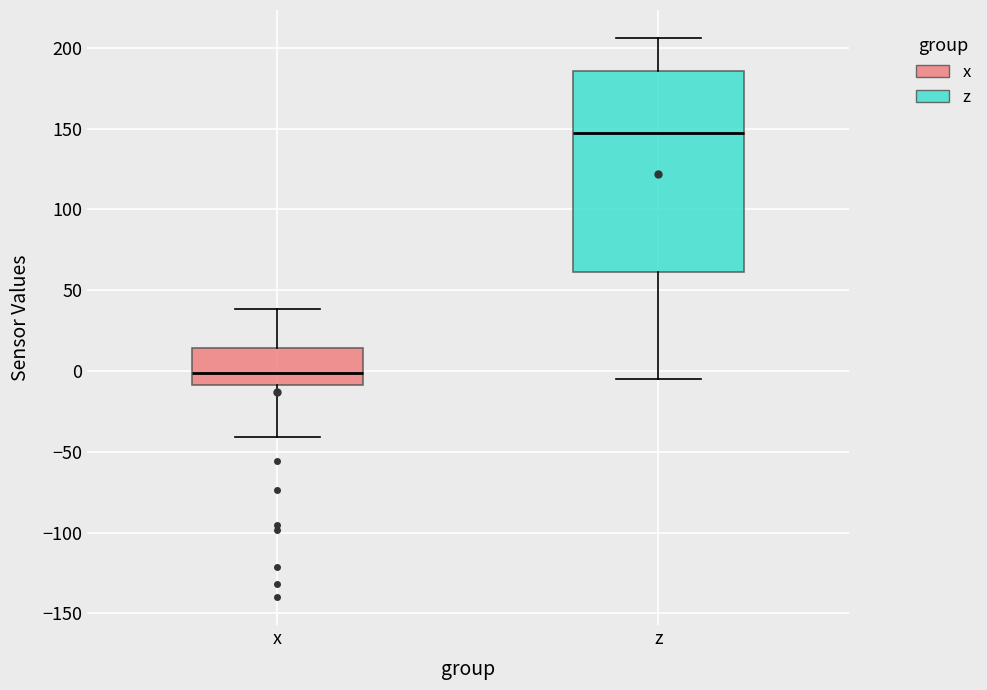

Where does the lower whisker of the box for x end on the y-axis? The values are not printed on the chart, so give them approximately, as read against the axis.

-40